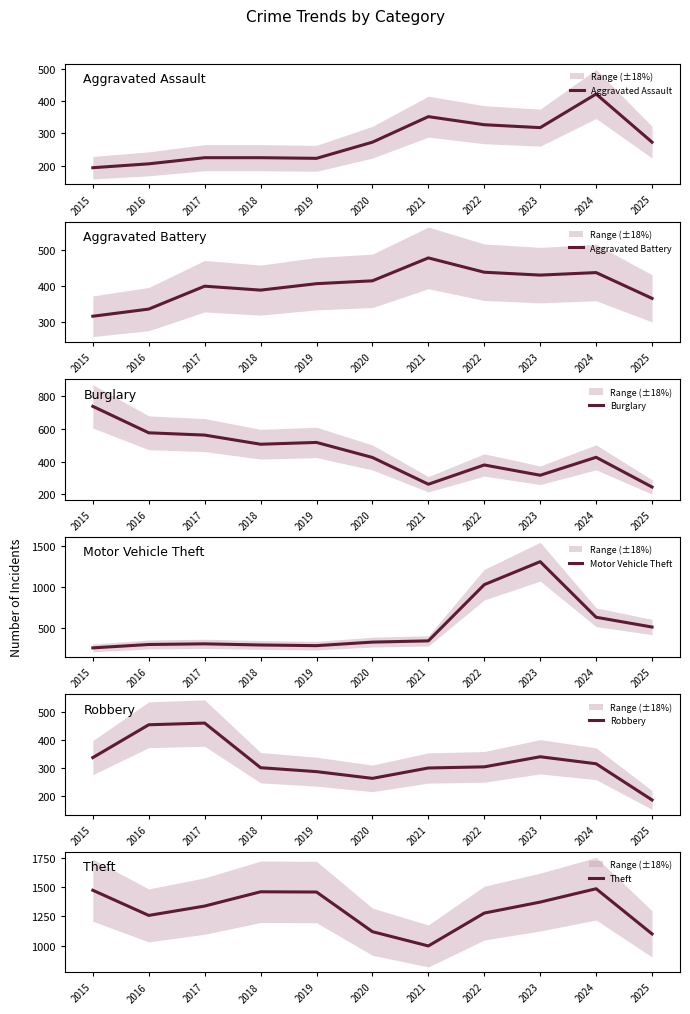

Reading left to right, transcribe all the data shown in this chart.

Aggravated Assault: 2015=194	2016=206	2017=225	2018=225	2019=223	2020=273	2021=352	2022=327	2023=318	2024=422	2025=273
Aggravated Battery: 2015=316	2016=336	2017=400	2018=389	2019=407	2020=415	2021=479	2022=439	2023=431	2024=438	2025=366
Burglary: 2015=738	2016=576	2017=562	2018=506	2019=517	2020=425	2021=261	2022=379	2023=316	2024=426	2025=244
Motor Vehicle Theft: 2015=263	2016=304	2017=312	2018=298	2019=290	2020=333	2021=348	2022=1031	2023=1310	2024=635	2025=516
Robbery: 2015=337	2016=454	2017=460	2018=301	2019=287	2020=263	2021=300	2022=304	2023=340	2024=315	2025=186
Theft: 2015=1474	2016=1259	2017=1339	2018=1461	2019=1459	2020=1120	2021=998	2022=1279	2023=1373	2024=1487	2025=1101